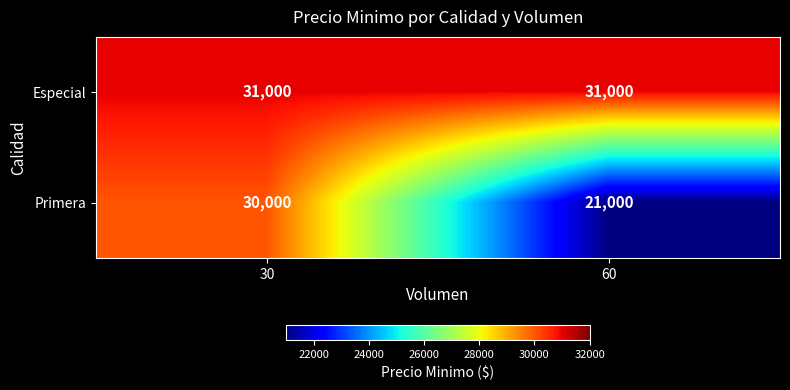

Rank the series at 30 from highest to lowest value.

Especial, Primera